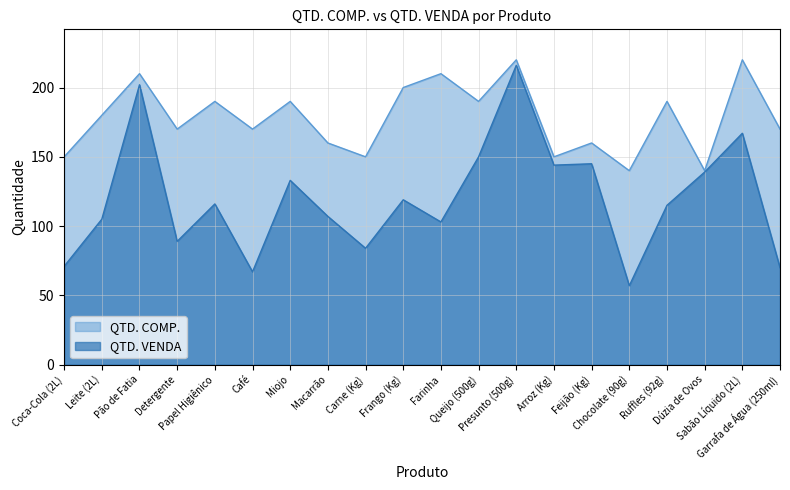

What is the smallest value displayed?

57